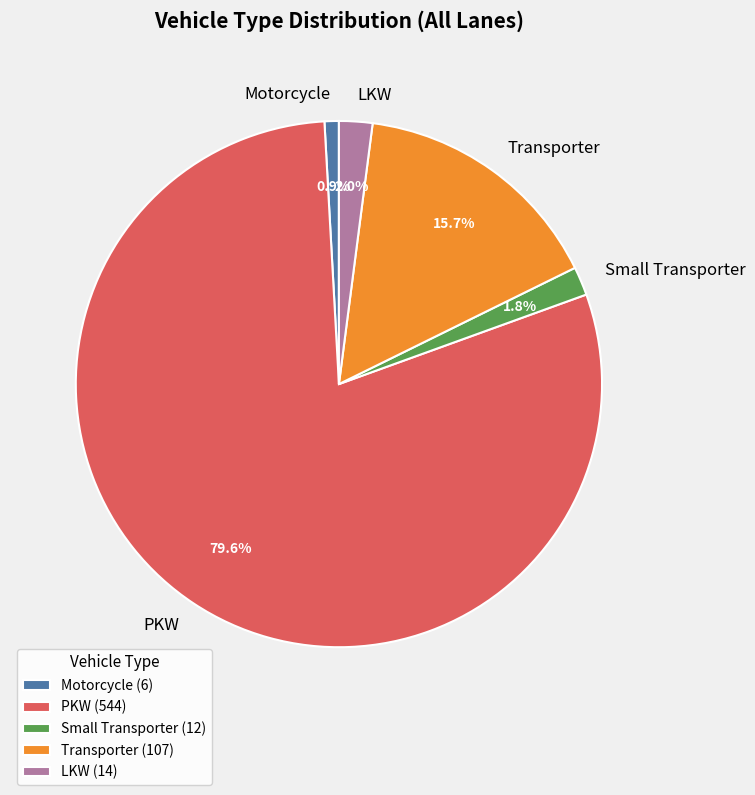

Combined, do PKW and Transporter account for over 50%?

Yes